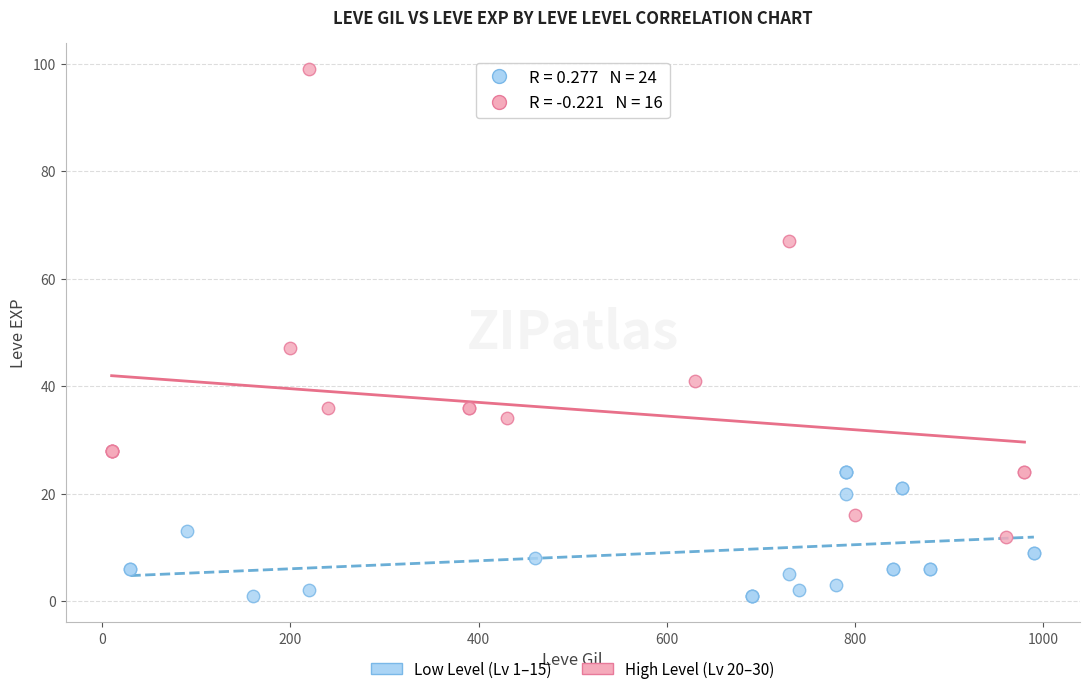

Which series contains the highest Y value?

High Level (Lv 20–30)